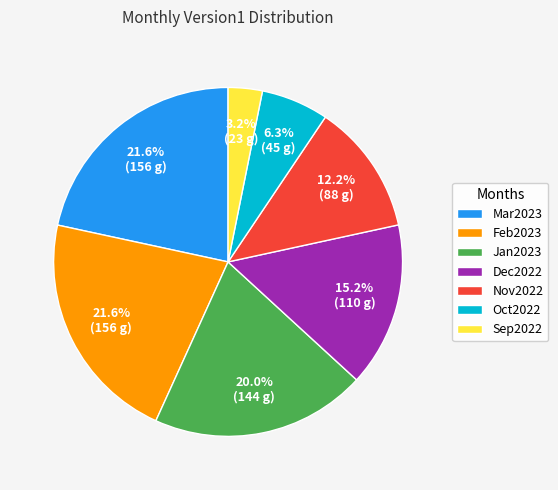

Is there a majority slice in this chart?

No